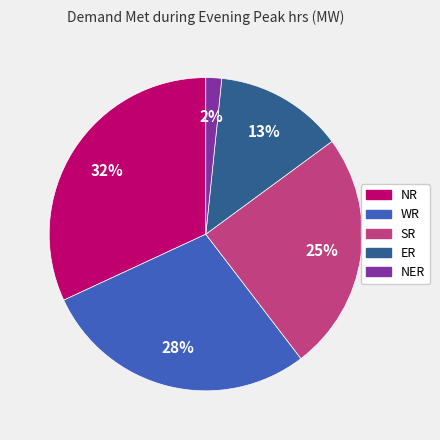

Is the sum of NER and NR greater than half?

No